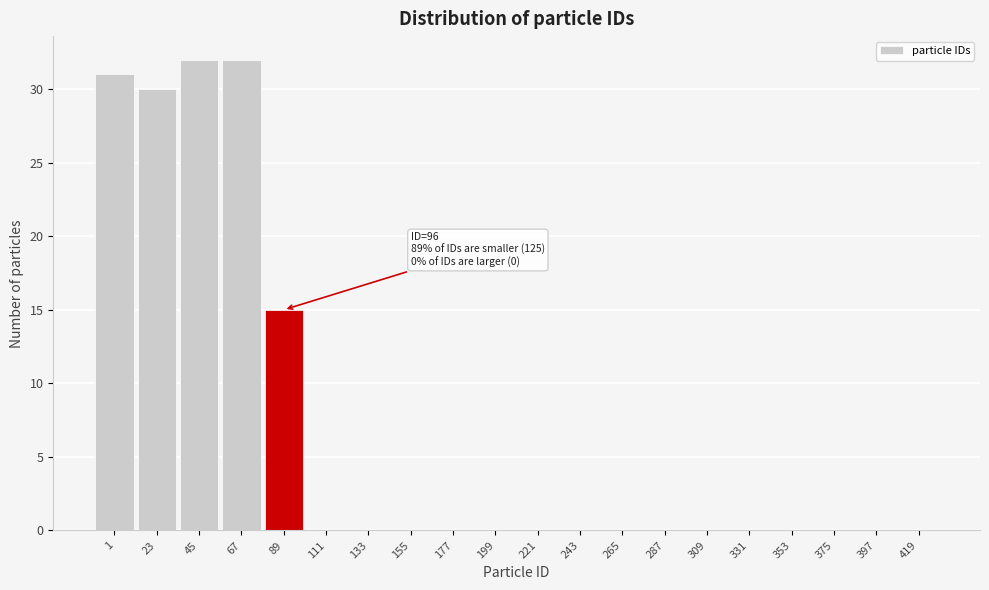

Reading right to left, list all the values displayed in this chart.

419=0	397=0	375=0	353=0	331=0	309=0	287=0	265=0	243=0	221=0	199=0	177=0	155=0	133=0	111=0	89=15	67=32	45=32	23=30	1=31